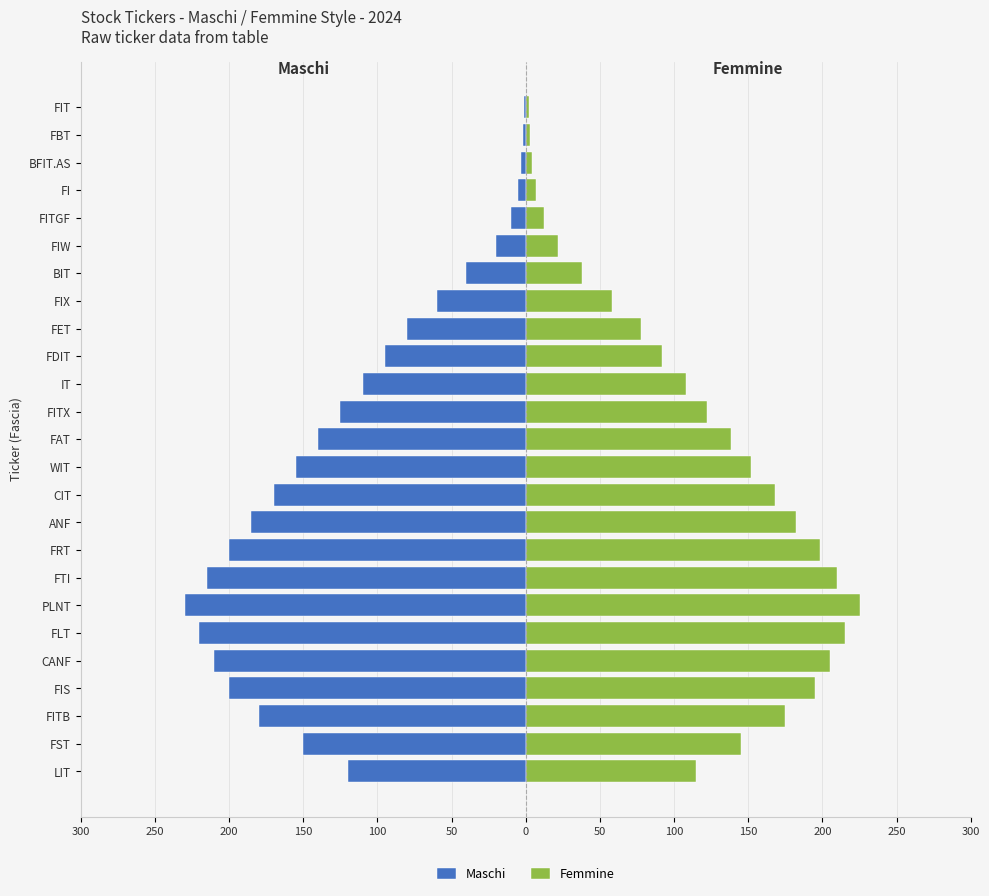

At how many categories does at least one series exceed 58?

17